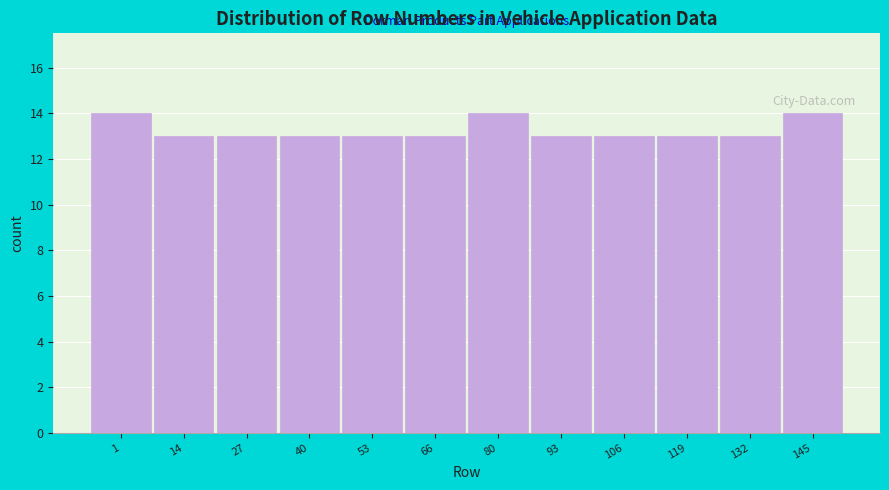

Reading left to right, list all the values displayed in this chart.

1=14	14=13	27=13	40=13	53=13	66=13	80=14	93=13	106=13	119=13	132=13	145=14